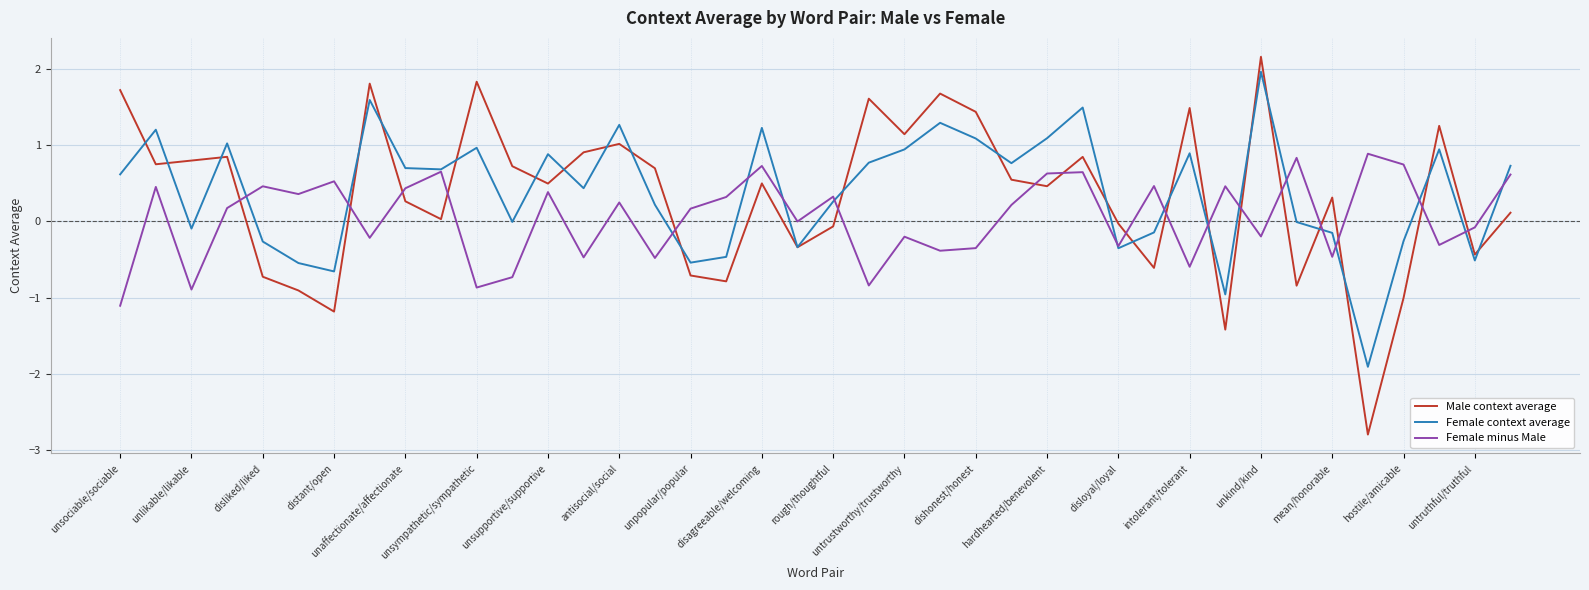

Which series has the widest spread of values?

Male context average